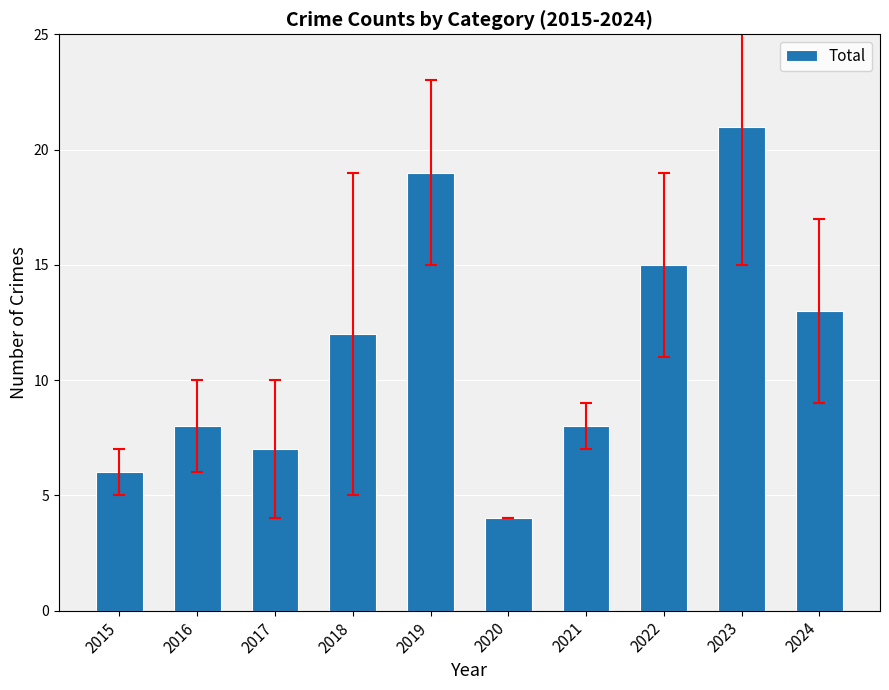

The chart shows a value of 14 at 2023. True or false?

False